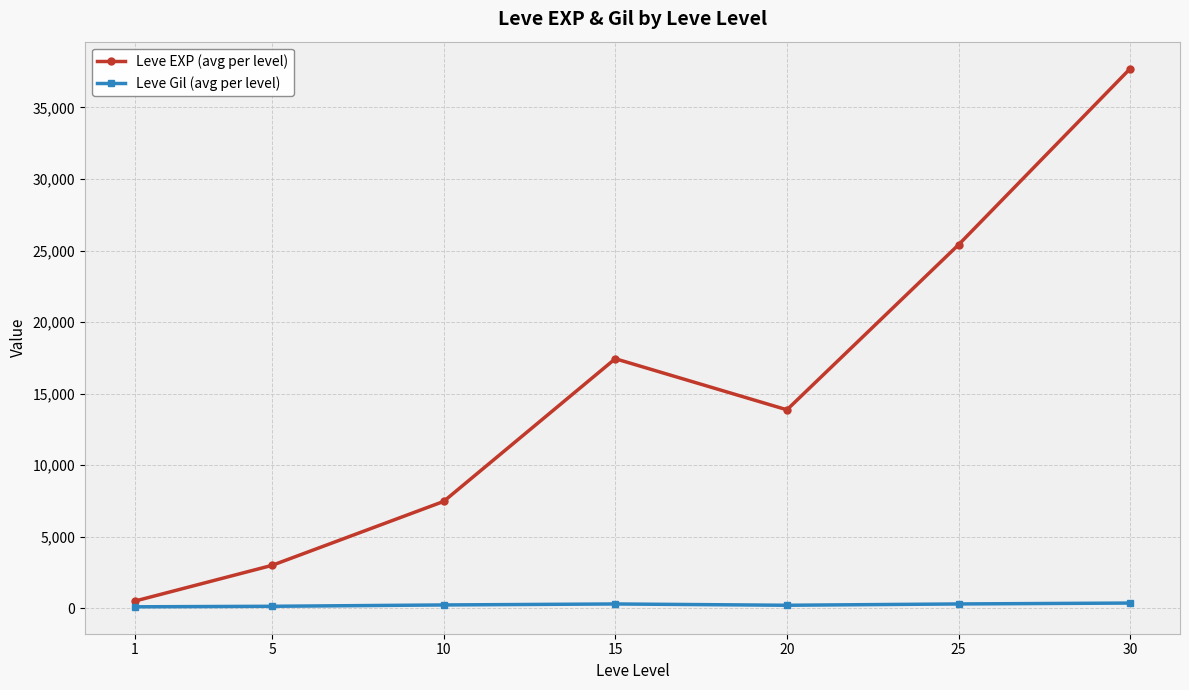

True or false: Leve EXP (avg per level) has more than 1 interior local peaks.

False